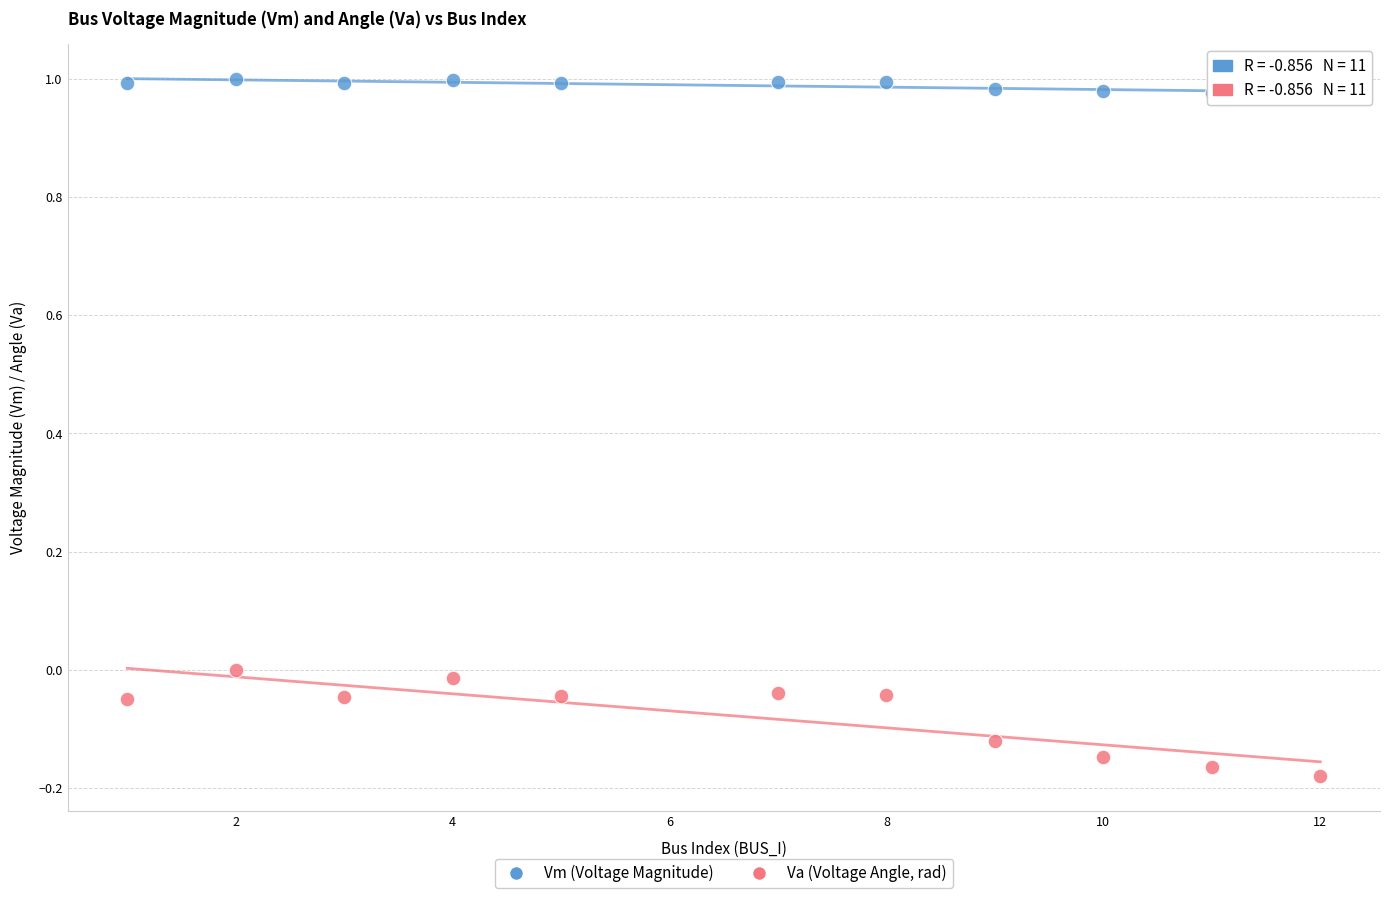

Which series has the widest spread of Y values?

Va (Voltage Angle, rad)